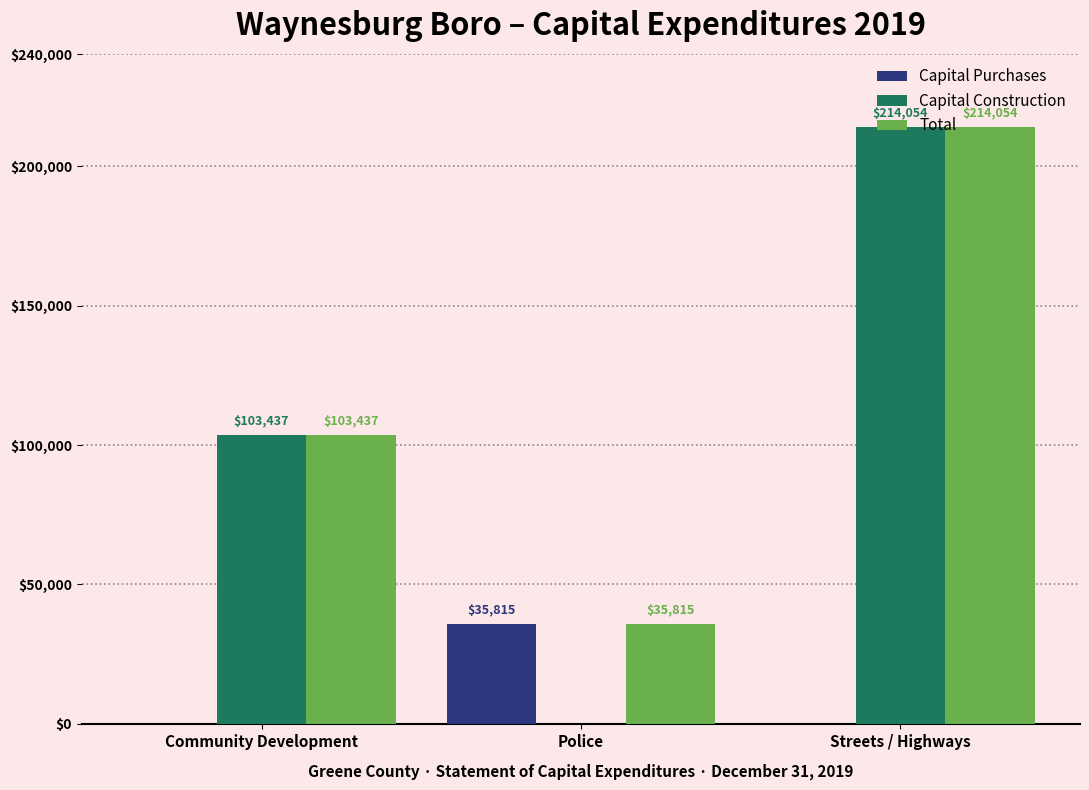

Are the bars horizontal?

No